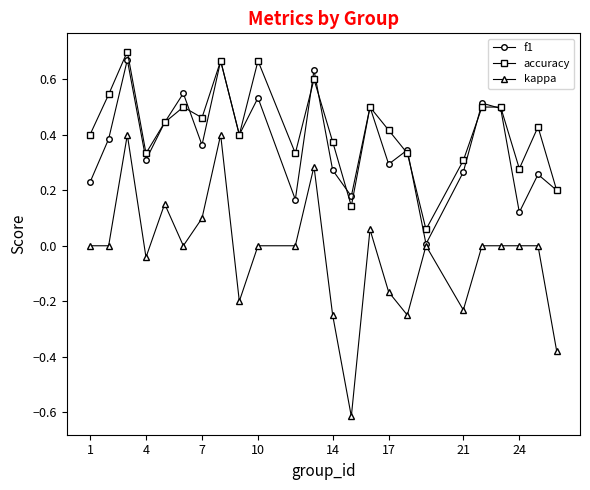

List the series in order of their peak value, lowest first.

kappa, f1, accuracy